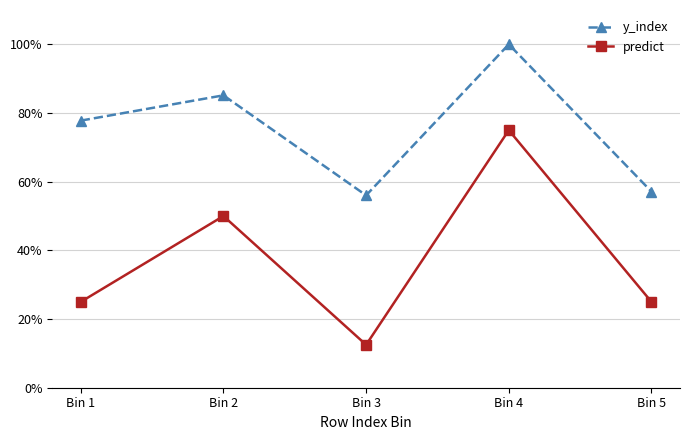

At how many categories does at least one series exceed 34?

5